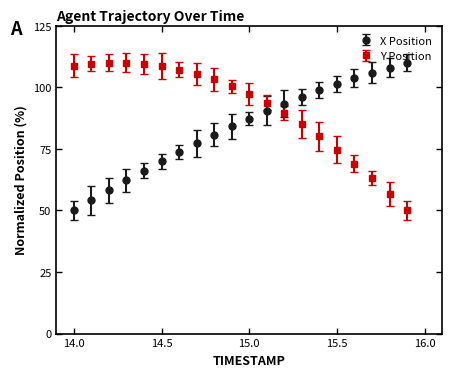

What is the greatest value displayed?

110.0